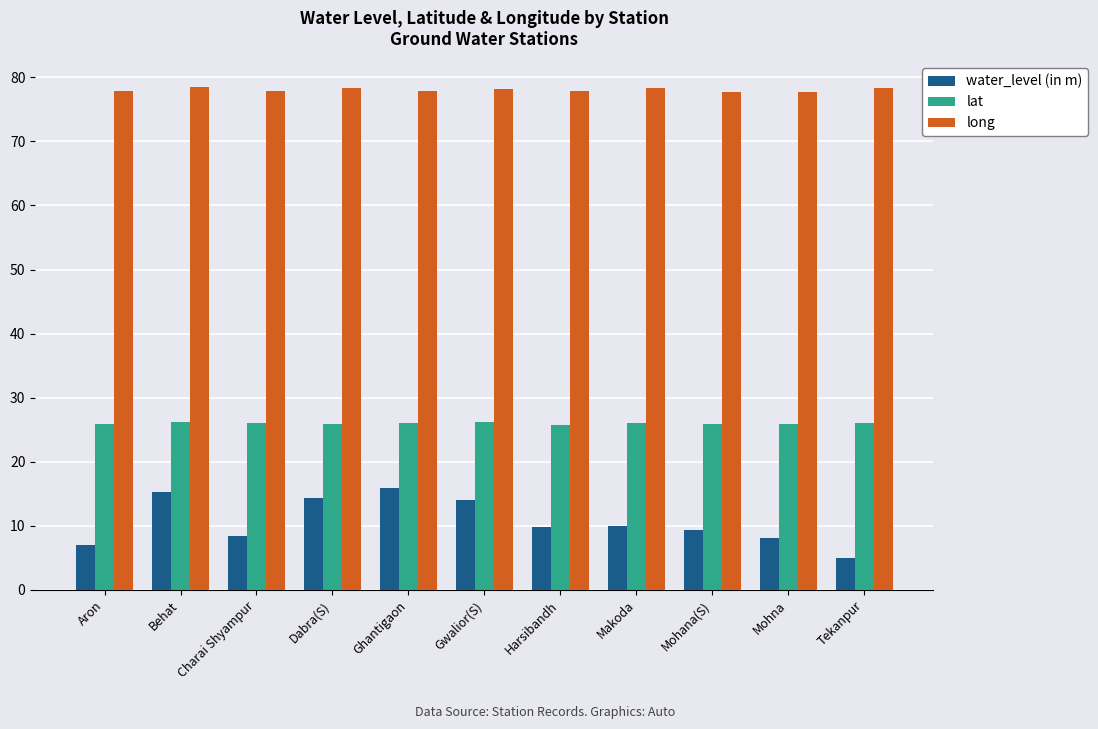

What is the sum of all long values?

858.8